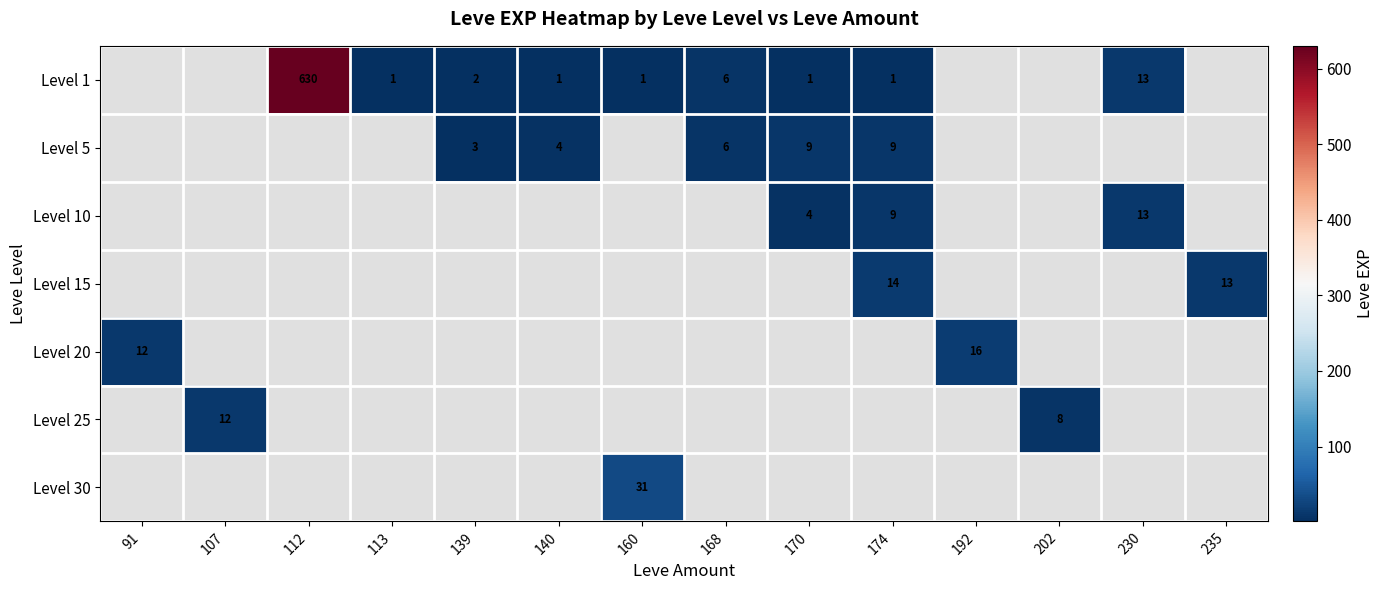

Count the number of data series in this chart.

7